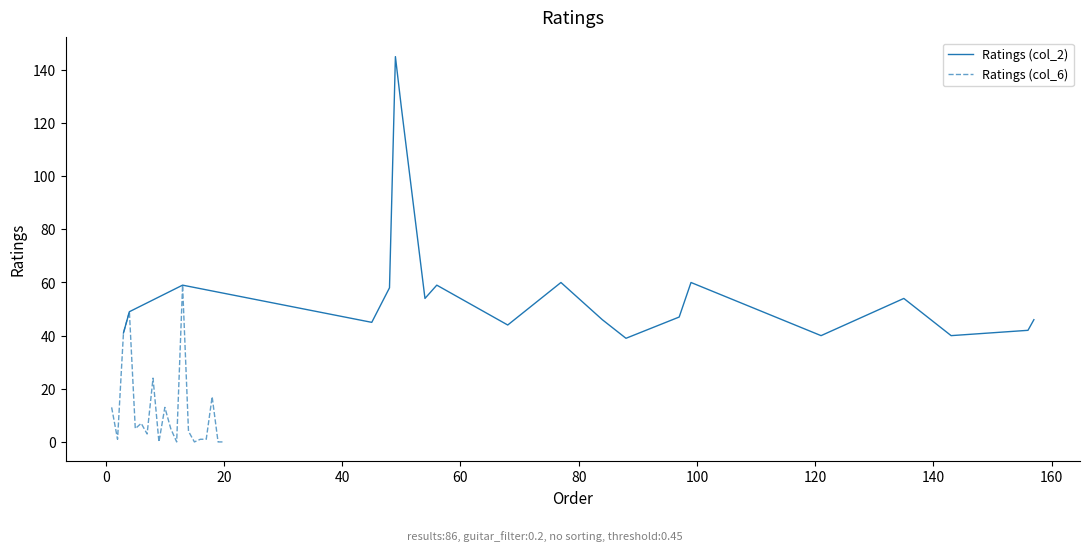

Rank the series by their average value, from highest to lowest.

Ratings (col_2), Ratings (col_6)